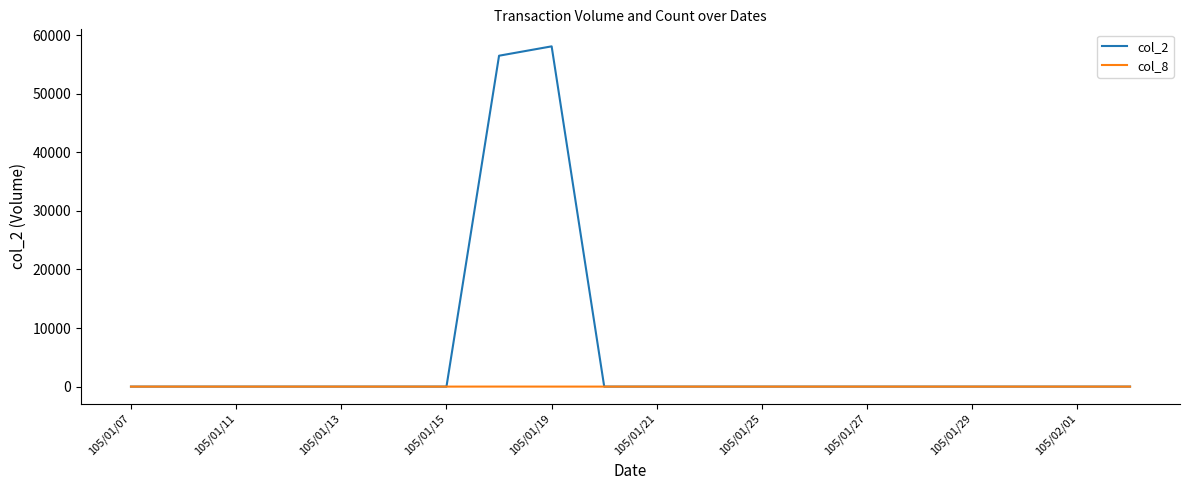

How many series are shown in this chart?

2